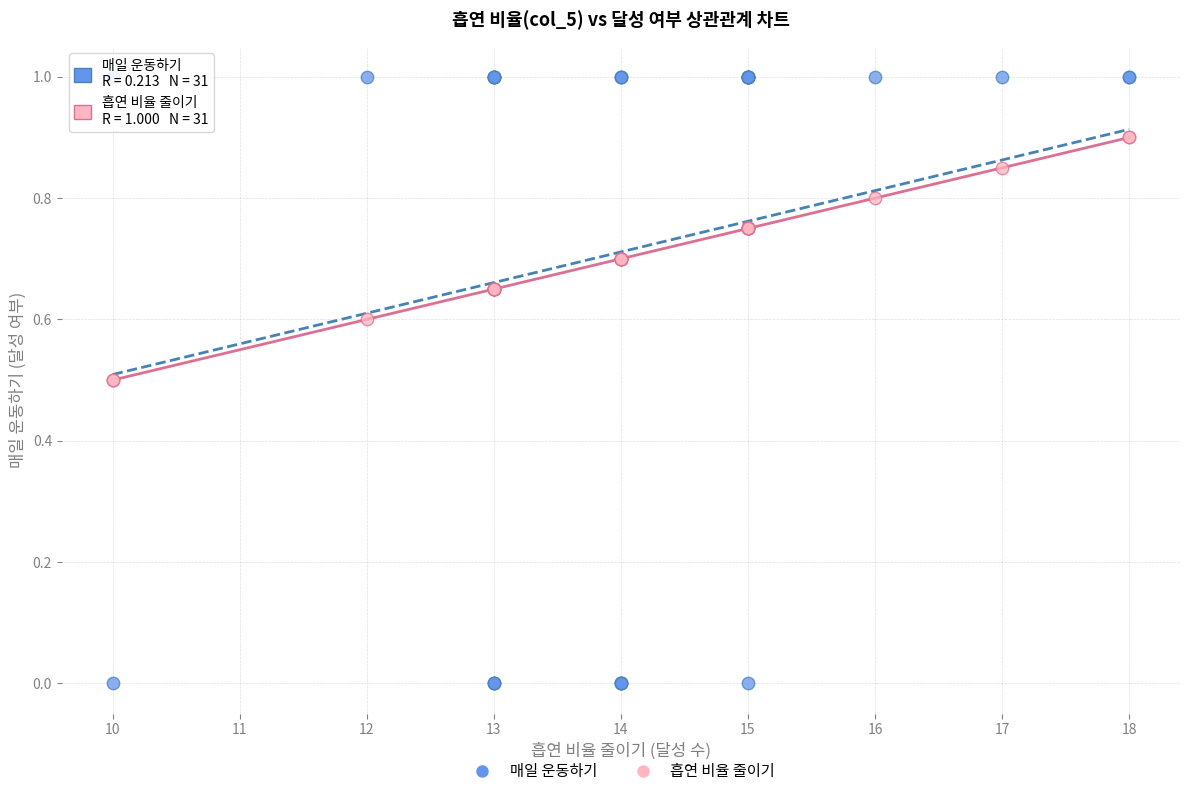

What is the X range (max minus min) for the scatter plot?

8.0